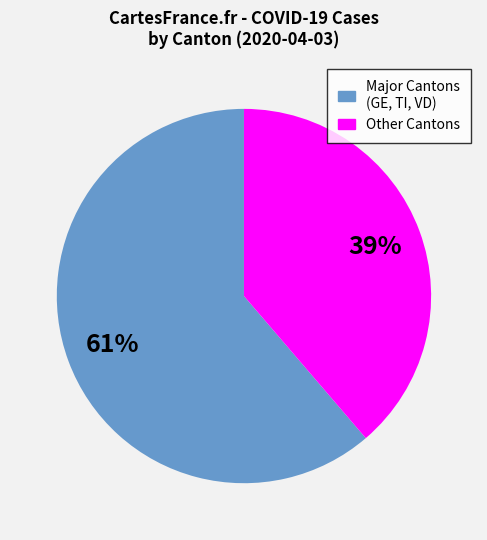

Is there any slice that represents more than half of the pie?

Yes